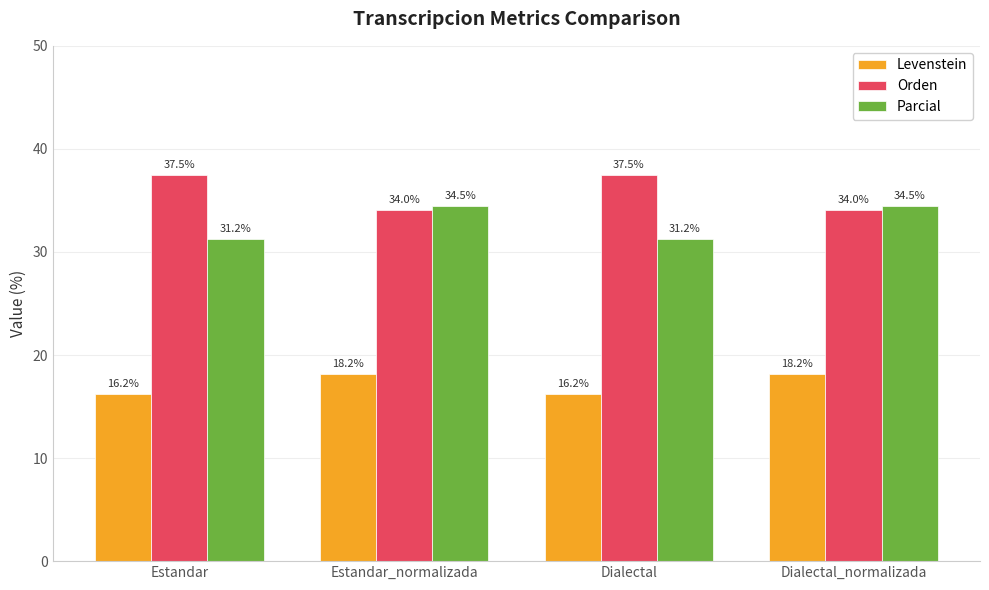

True or false: Levenstein has a value of 16.2 at Estandar.

True